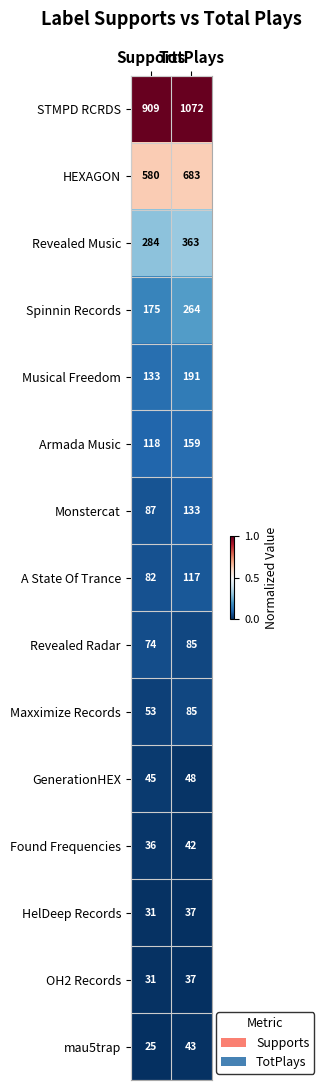

At which category is the sum across all series the highest?

TotPlays